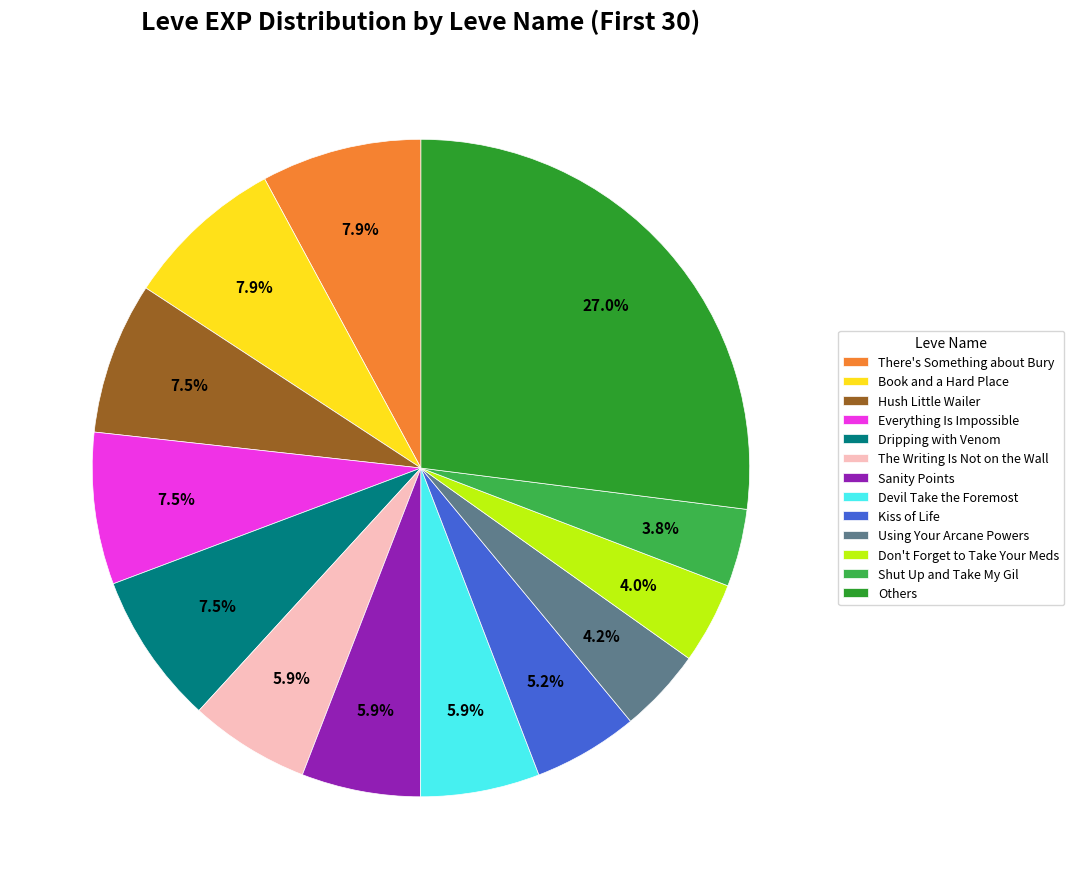

What portion of the pie excludes Using Your Arcane Powers?

95.8%